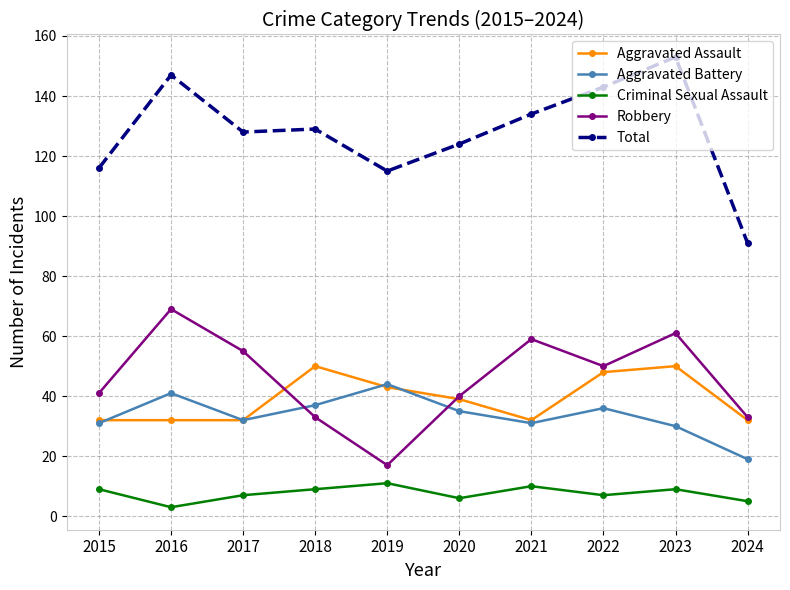

Is the value of Criminal Sexual Assault at 2024 greater than the value of Total at 2016?

No